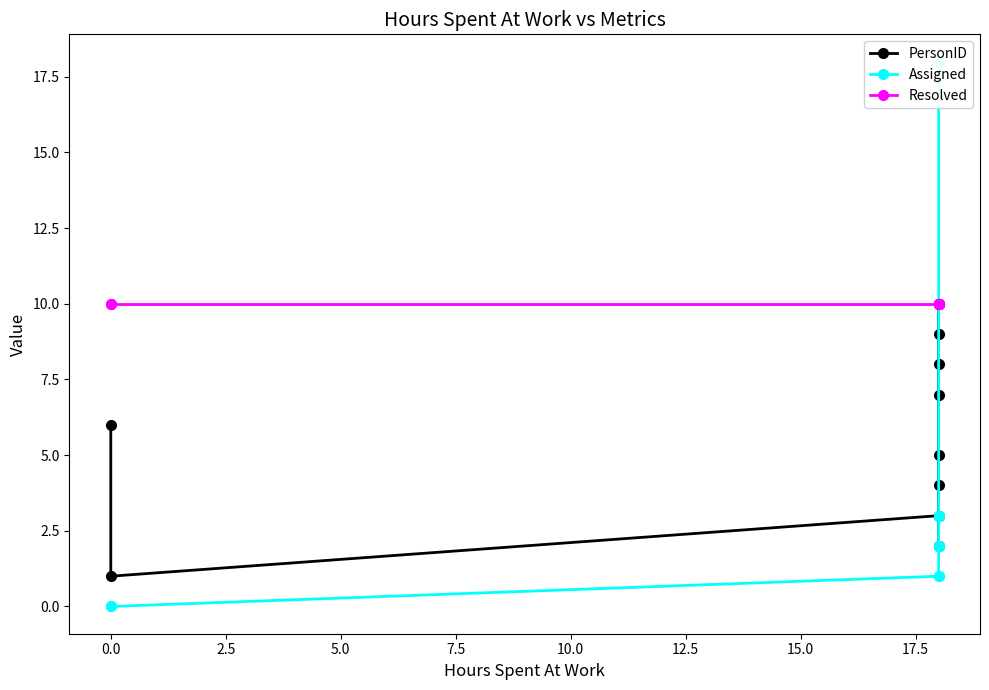

At how many categories does at least one series exceed 11?

1